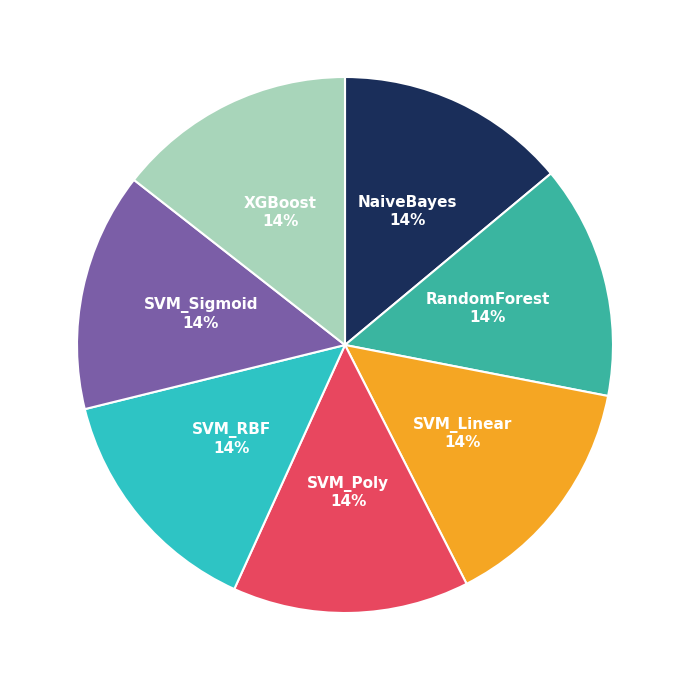

Is there any slice that represents more than half of the pie?

No